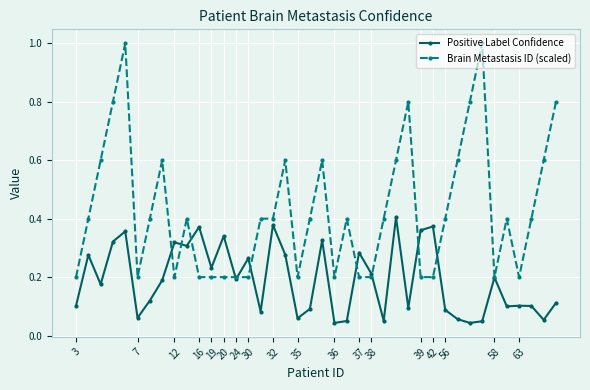

True or false: Positive Label Confidence and Brain Metastasis ID (scaled) intersect in this chart.

True